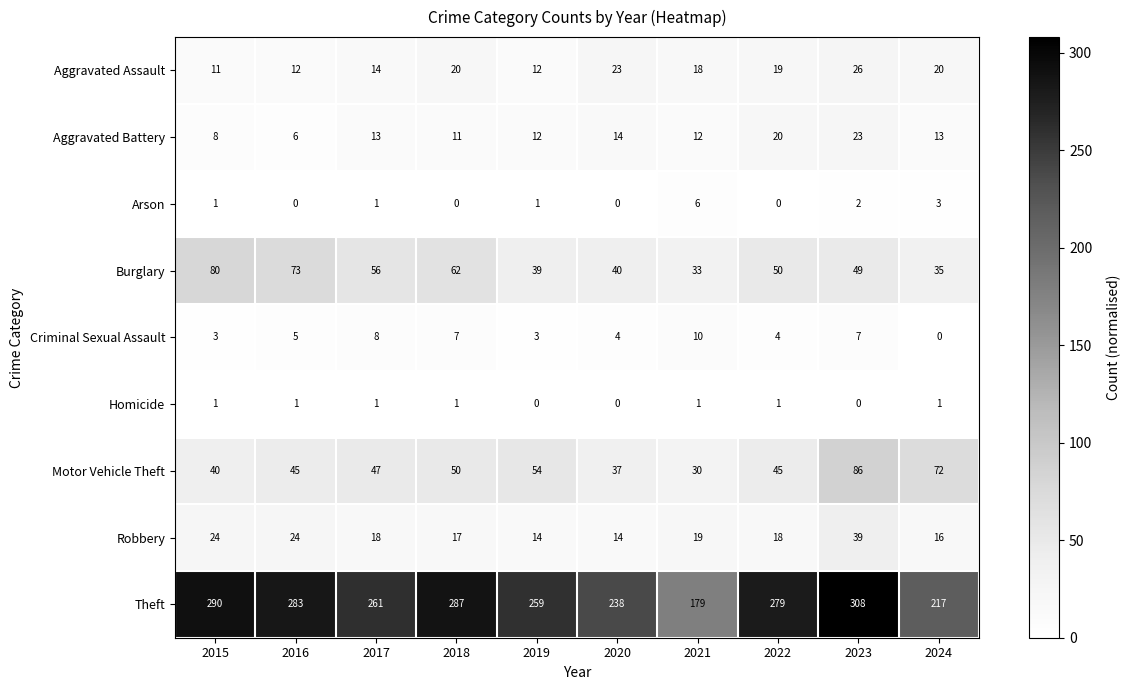

How many distinct data groups are displayed?

9